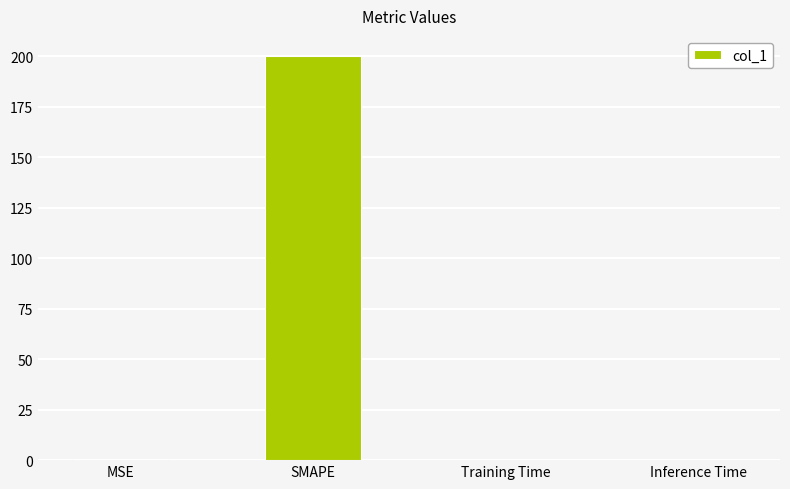

What is the greatest value displayed?

200.0